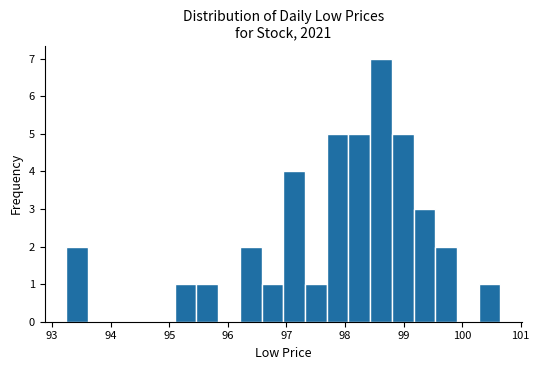

Around what value on the x-axis is the tallest bar? Give the approximate position of its centre, as read against the axis.

98.6